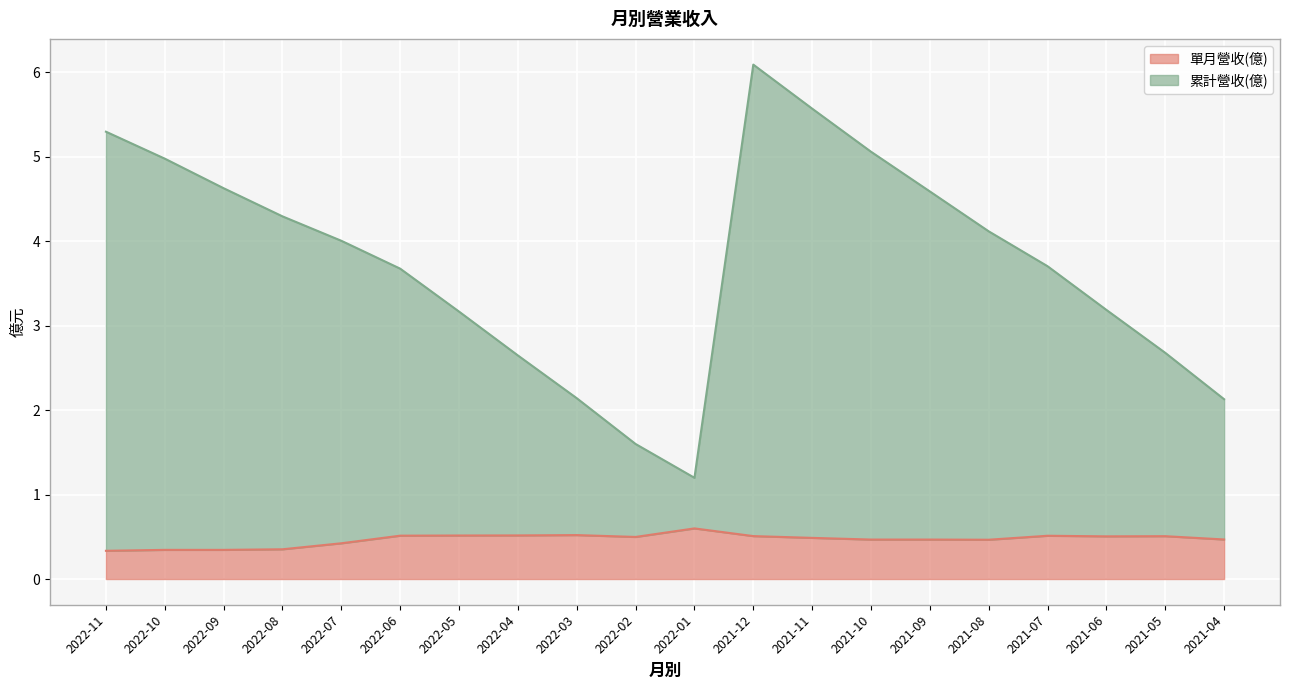

True or false: 累計營收(億) has more than 1 points higher than both neighbors.

False